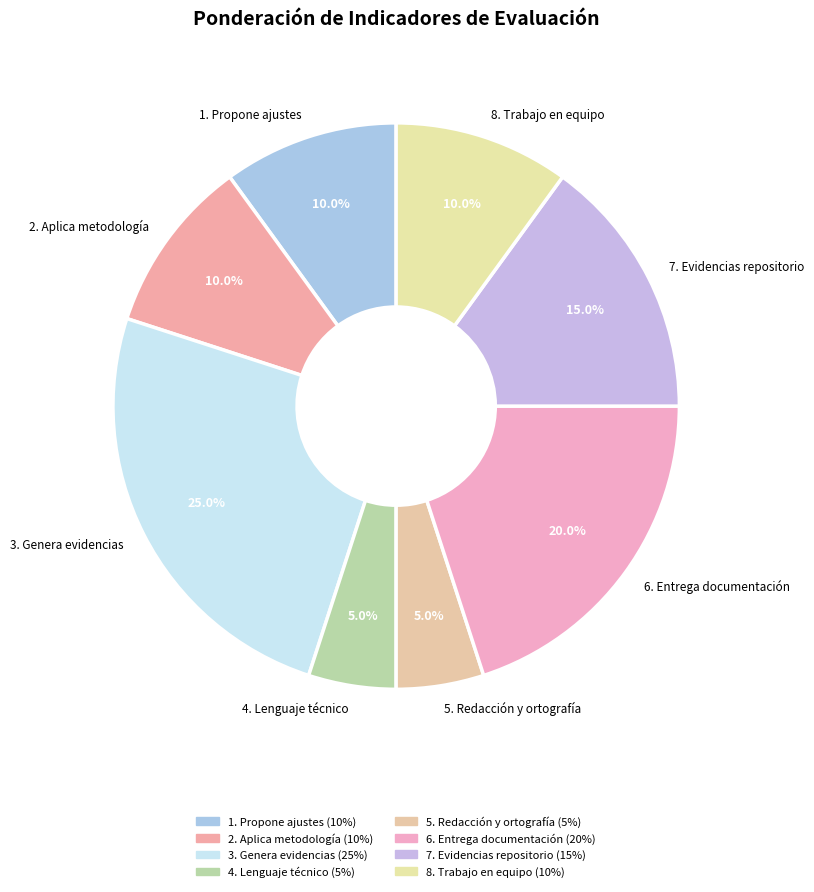

Is 8. Trabajo en equipo the majority of the pie?

No